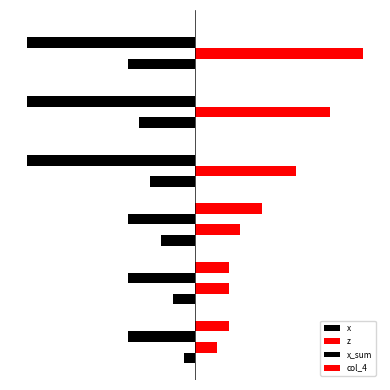

How many values in the col_4 series are below 3?

3